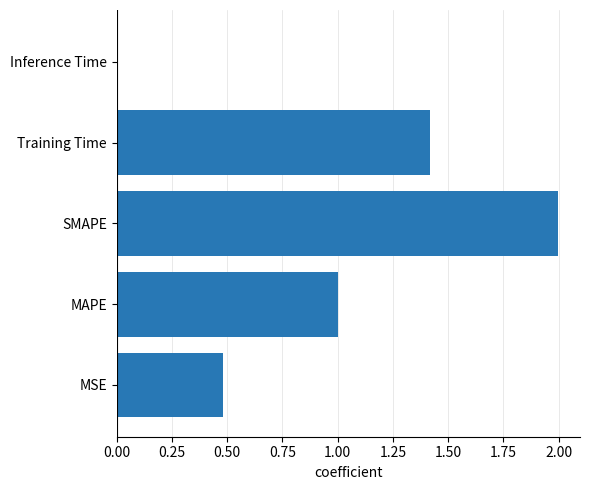

Rank the categories by value from lowest to highest.

Inference Time, MSE, MAPE, Training Time, SMAPE